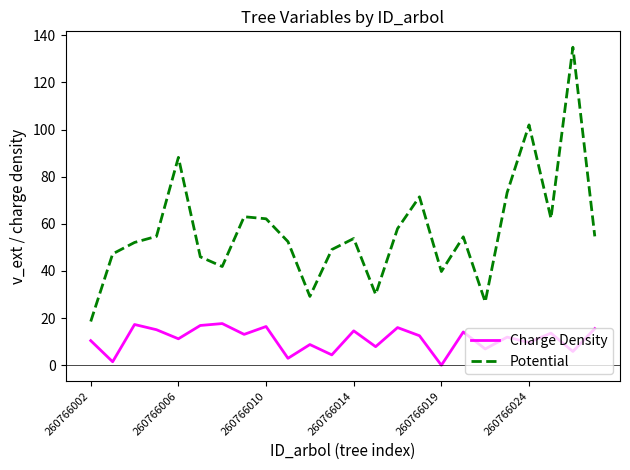

What is the difference between the second highest and minimum values in the Charge Density series?

17.3